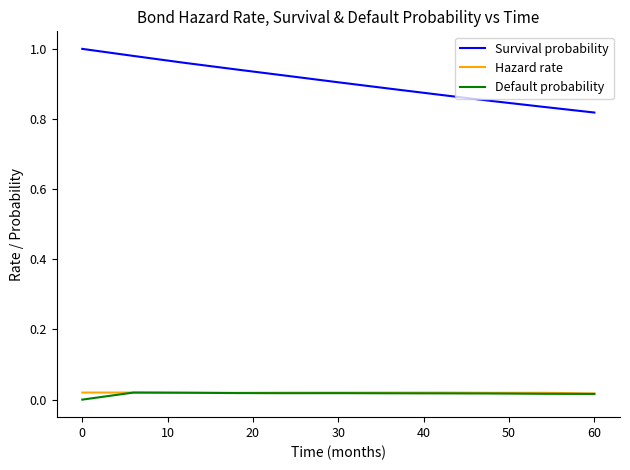

Does the chart have visible grid lines?

No